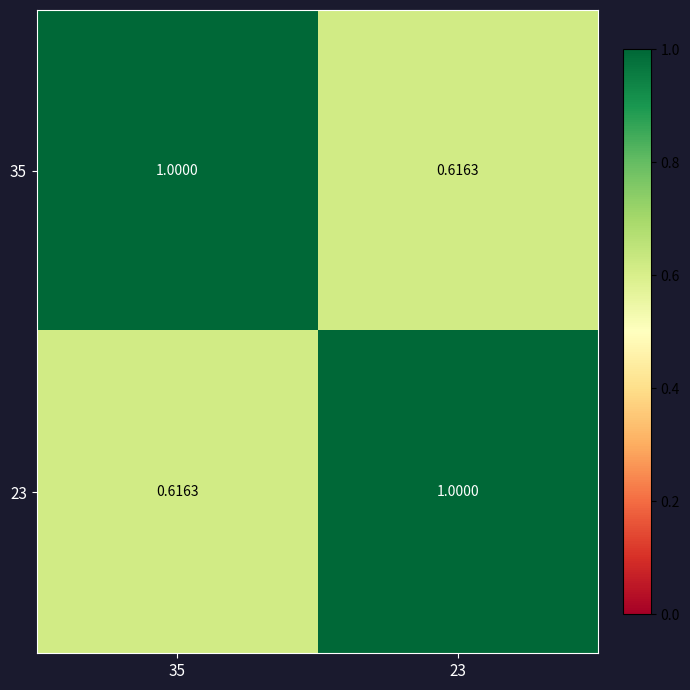

How many values in the 35 series are below 1?

1